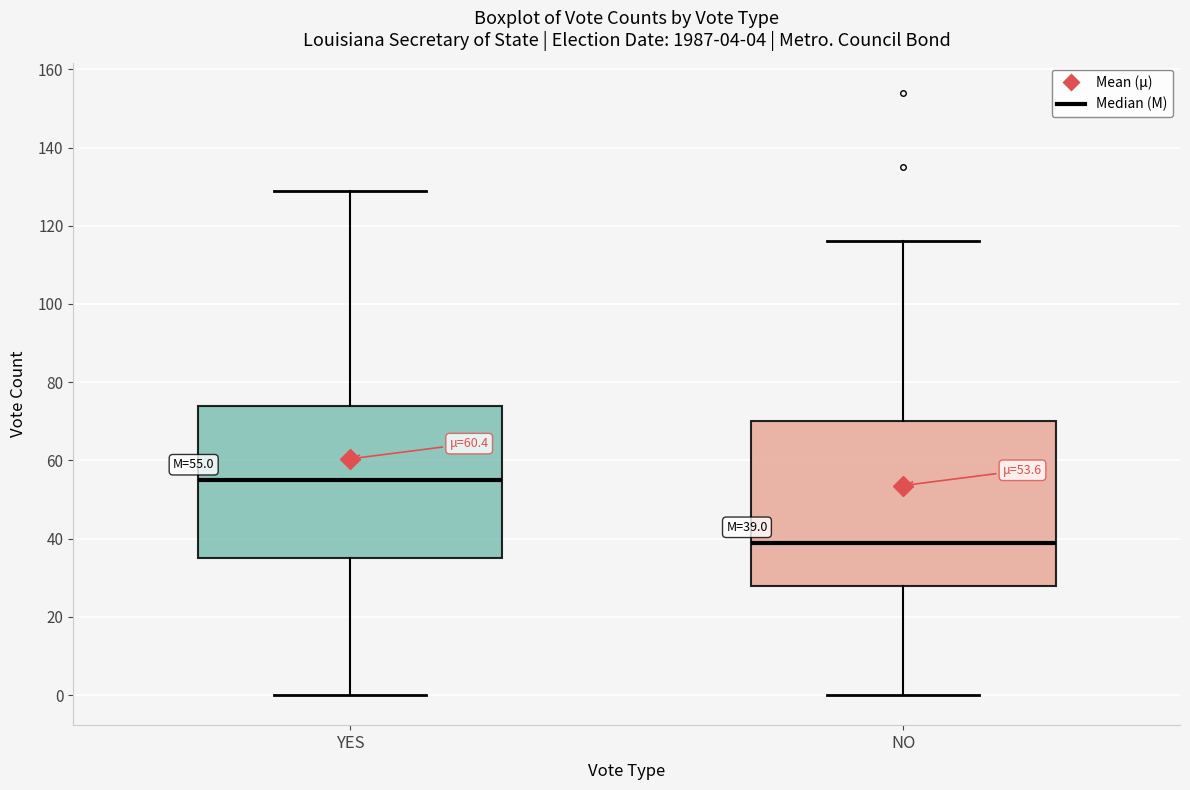

Comparing the boxes themselves (not the whiskers), which one is the tallest?

NO